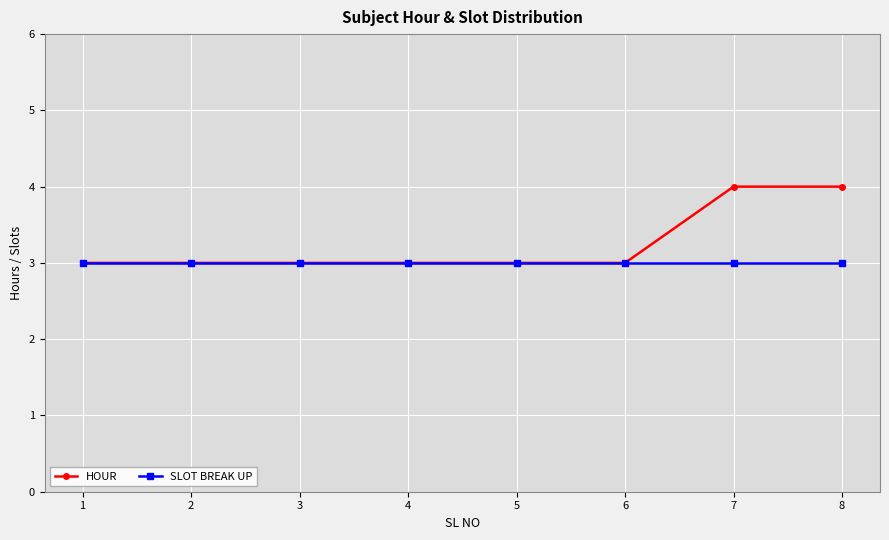

True or false: SLOT BREAK UP has a value of 4 at 2.

False